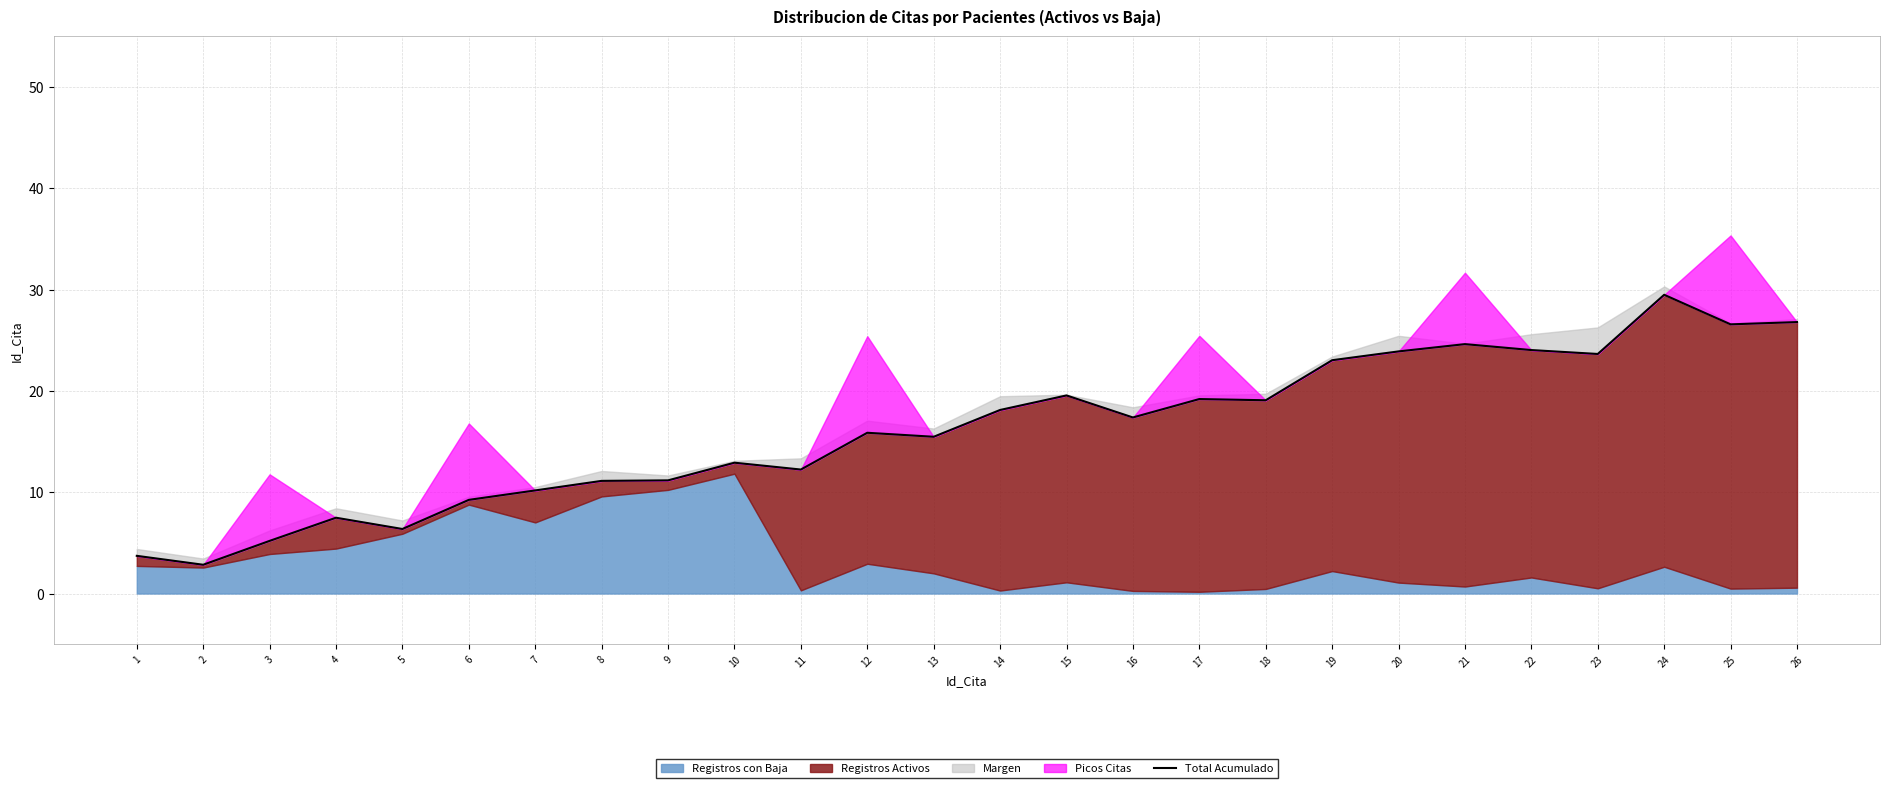

What is the average value?

16.1